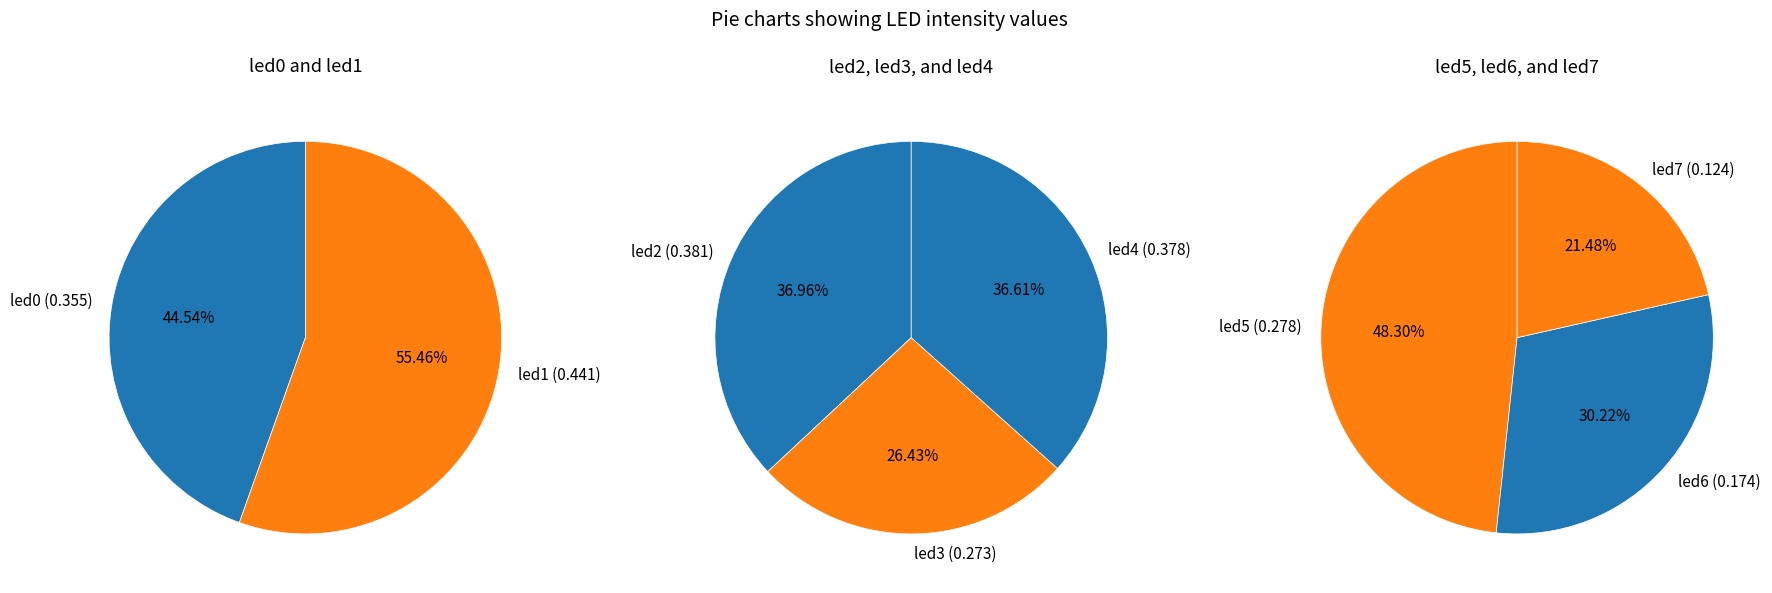

What is the smallest slice in the pie chart?

led7